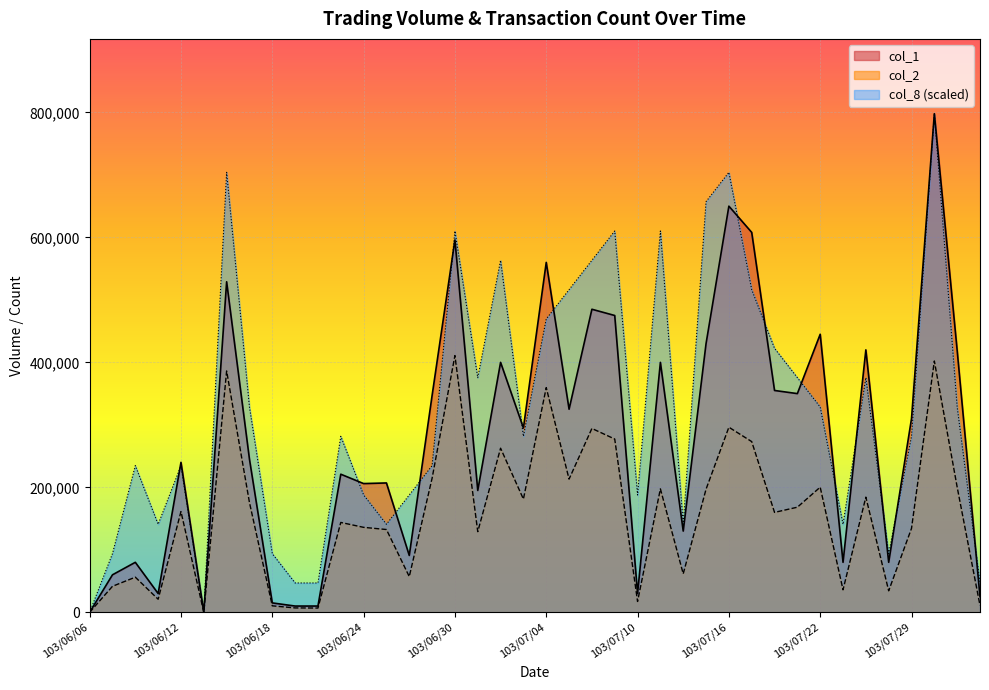

Which series changed the most between 103/07/15 and 103/07/30?

col_1